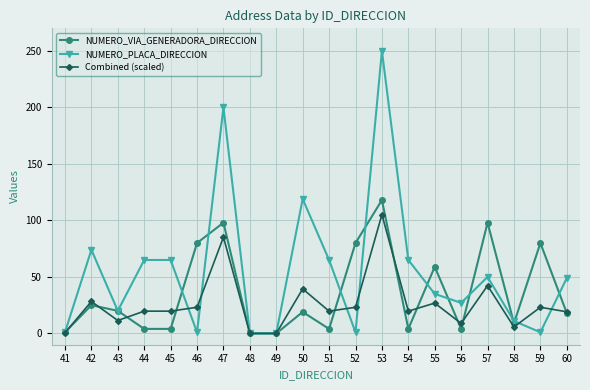

Is it true that NUMERO_PLACA_DIRECCION equals 1.0 at 46?

True